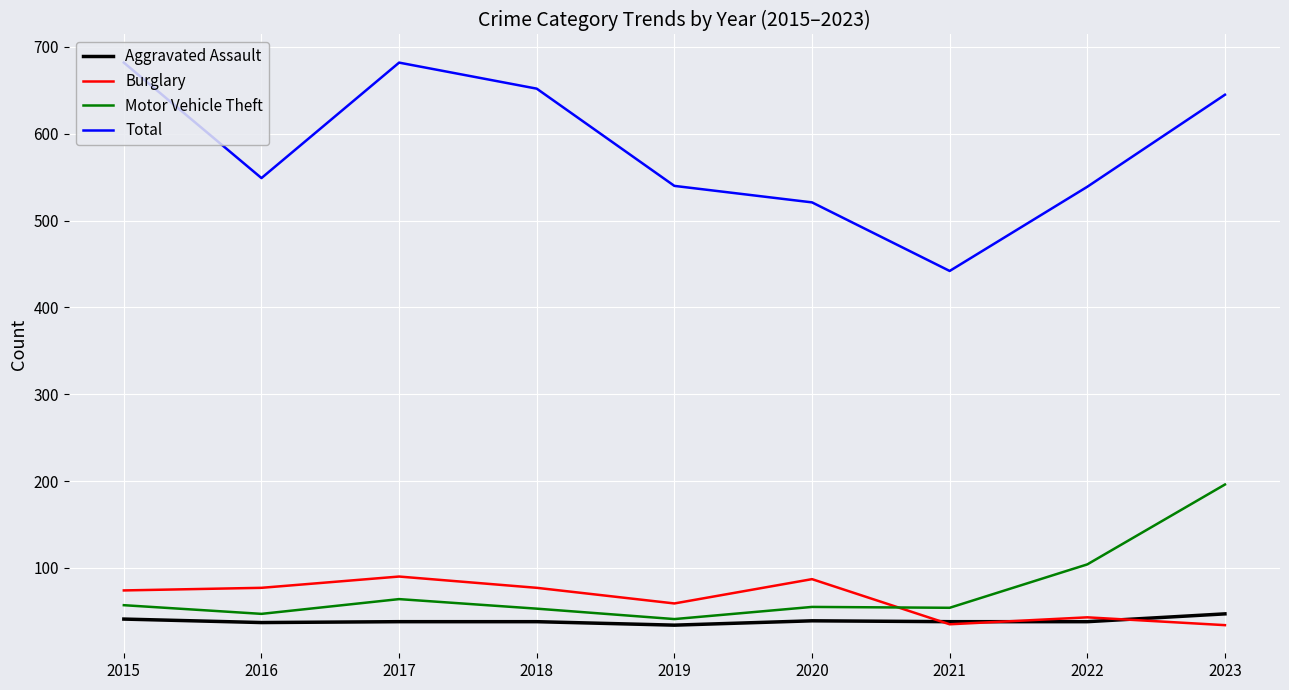

What is the greatest value displayed?

682